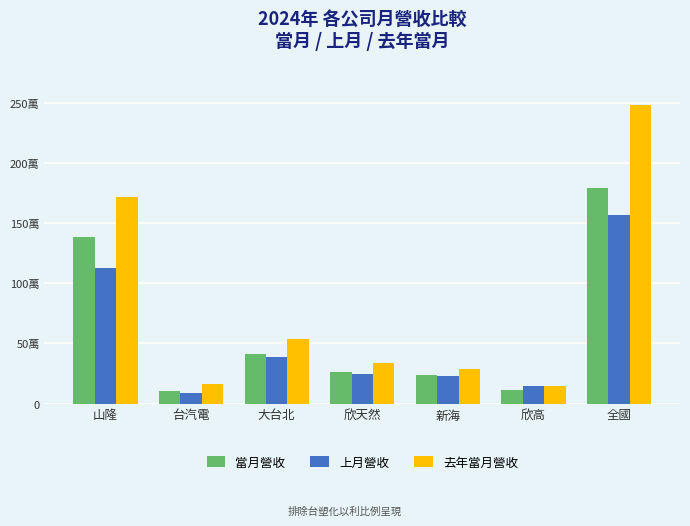

Which label corresponds to the largest value in the chart?

全國